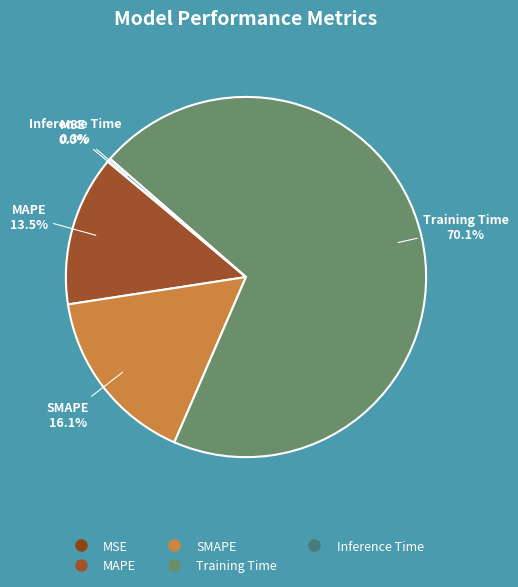

Which has a higher value, MAPE or Inference Time?

MAPE